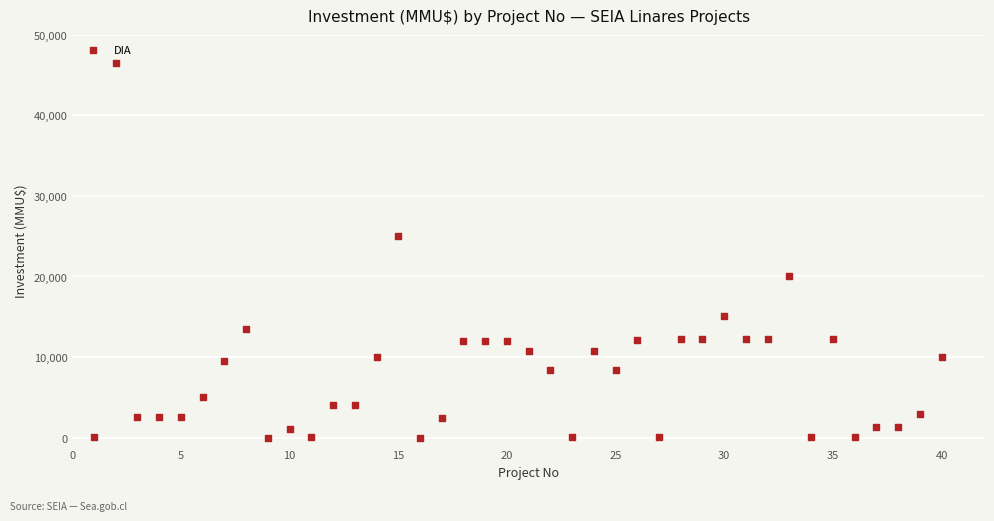

What is the range of Y values (max minus min)?

46470